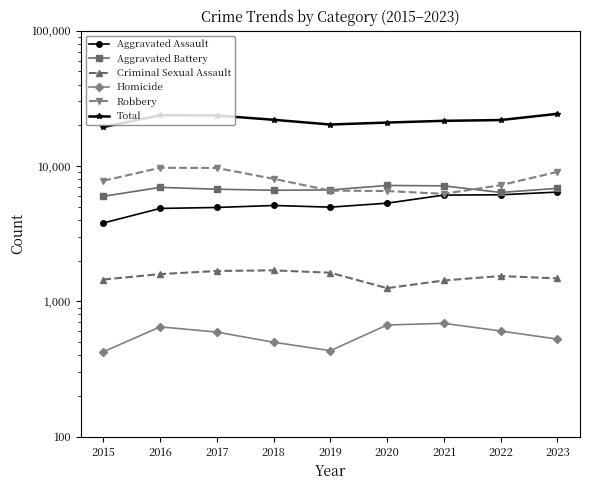

Reading right to left, what are all the values shown in this chart?

Aggravated Assault: 2023=6423	2022=6131	2021=6101	2020=5317	2019=4969	2018=5112	2017=4942	2016=4862	2015=3796
Aggravated Battery: 2023=6842	2022=6380	2021=7138	2020=7187	2019=6662	2018=6622	2017=6743	2016=6956	2015=5975
Criminal Sexual Assault: 2023=1478	2022=1539	2021=1427	2020=1252	2019=1628	2018=1695	2017=1677	2016=1590	2015=1450
Homicide: 2023=526	2022=604	2021=688	2020=669	2019=432	2018=499	2017=593	2016=648	2015=424
Robbery: 2023=9048	2022=7220	2021=6236	2020=6535	2019=6585	2018=8048	2017=9680	2016=9708	2015=7780
Total: 2023=24317	2022=21874	2021=21590	2020=20960	2019=20276	2018=21976	2017=23635	2016=23764	2015=19425